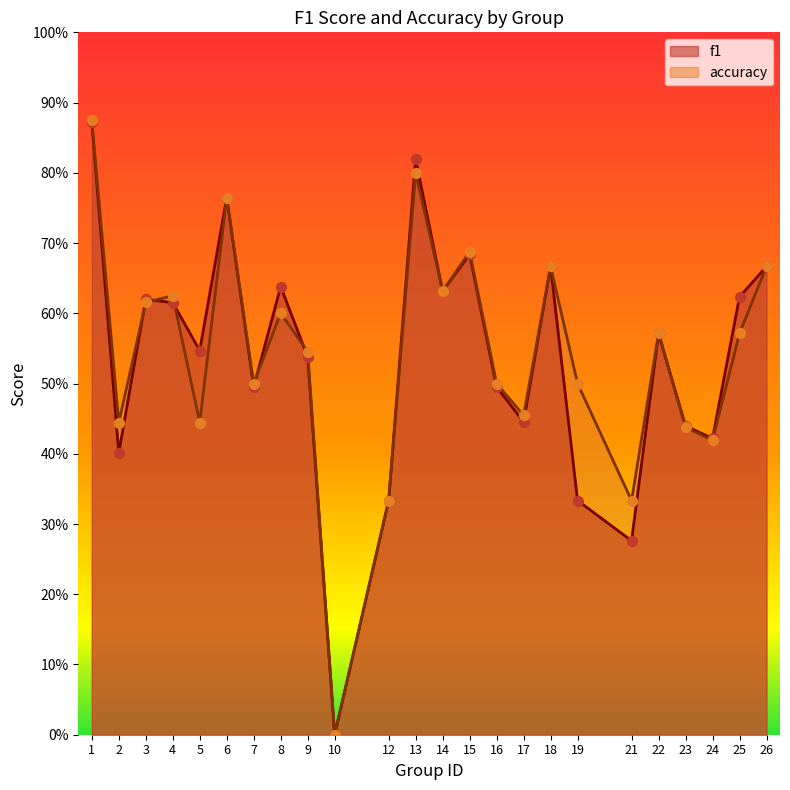

What are all the series names shown in the legend?

f1, accuracy